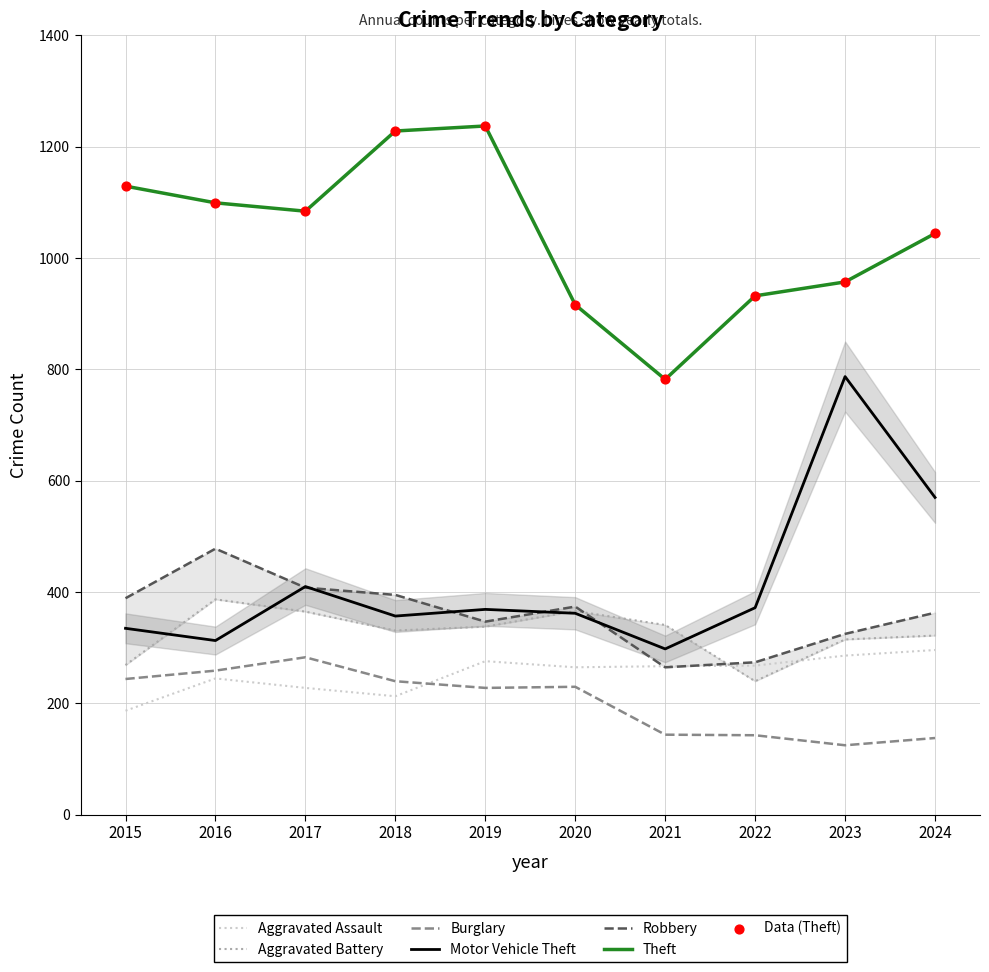

Which series has the largest total across all categories?

Theft